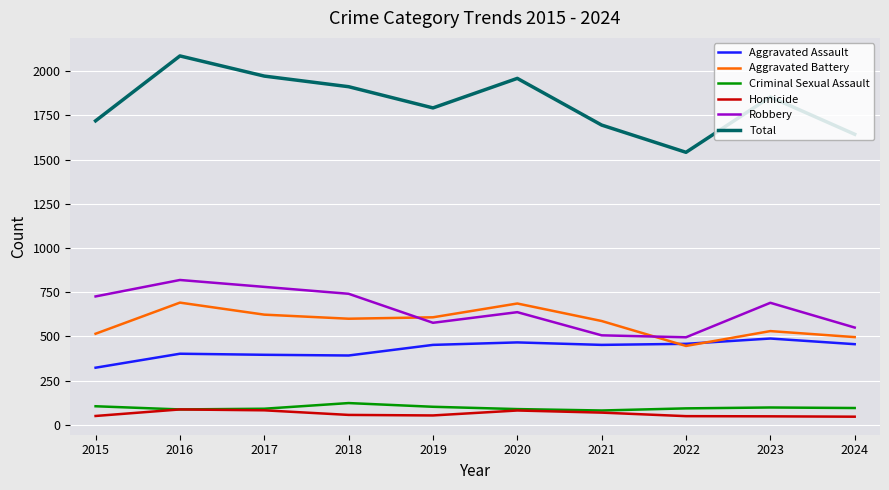

True or false: Aggravated Assault and Homicide intersect in this chart.

False